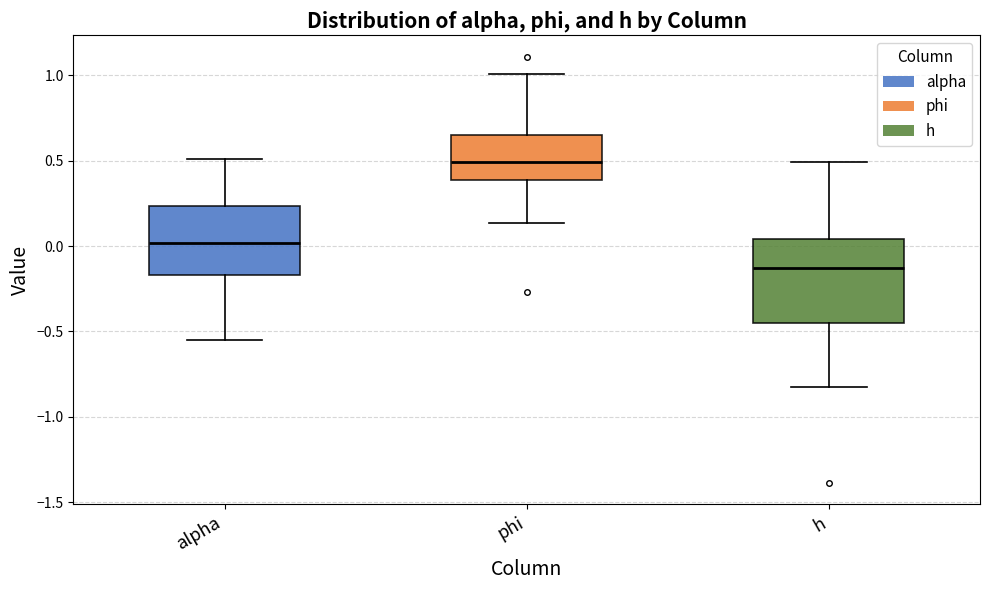

Where does the median line of the box for h sit on the y-axis? The values are not printed on the chart, so give them approximately, as read against the axis.

-0.15